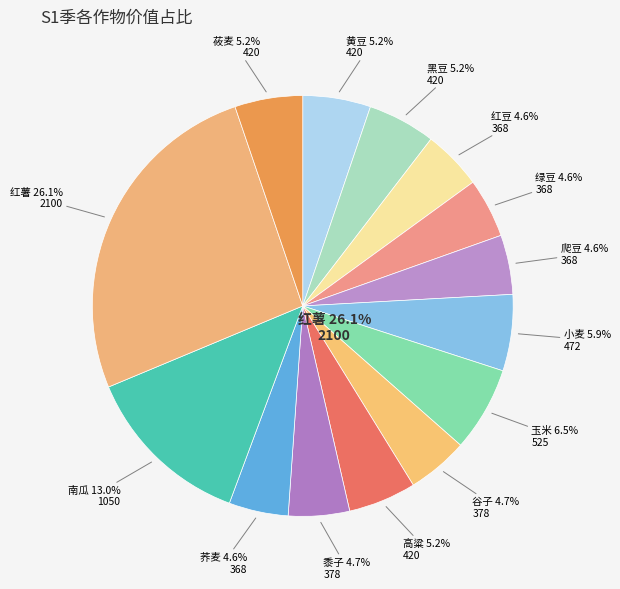

How much of the chart is everything except 玉米?

93.5%